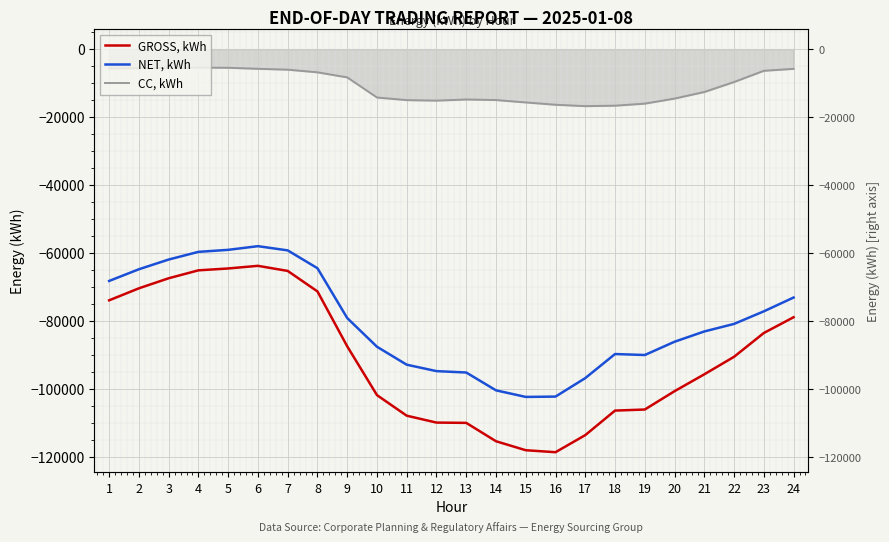

What is the difference between the maximum and minimum values in the NET, kWh series?

44329.4